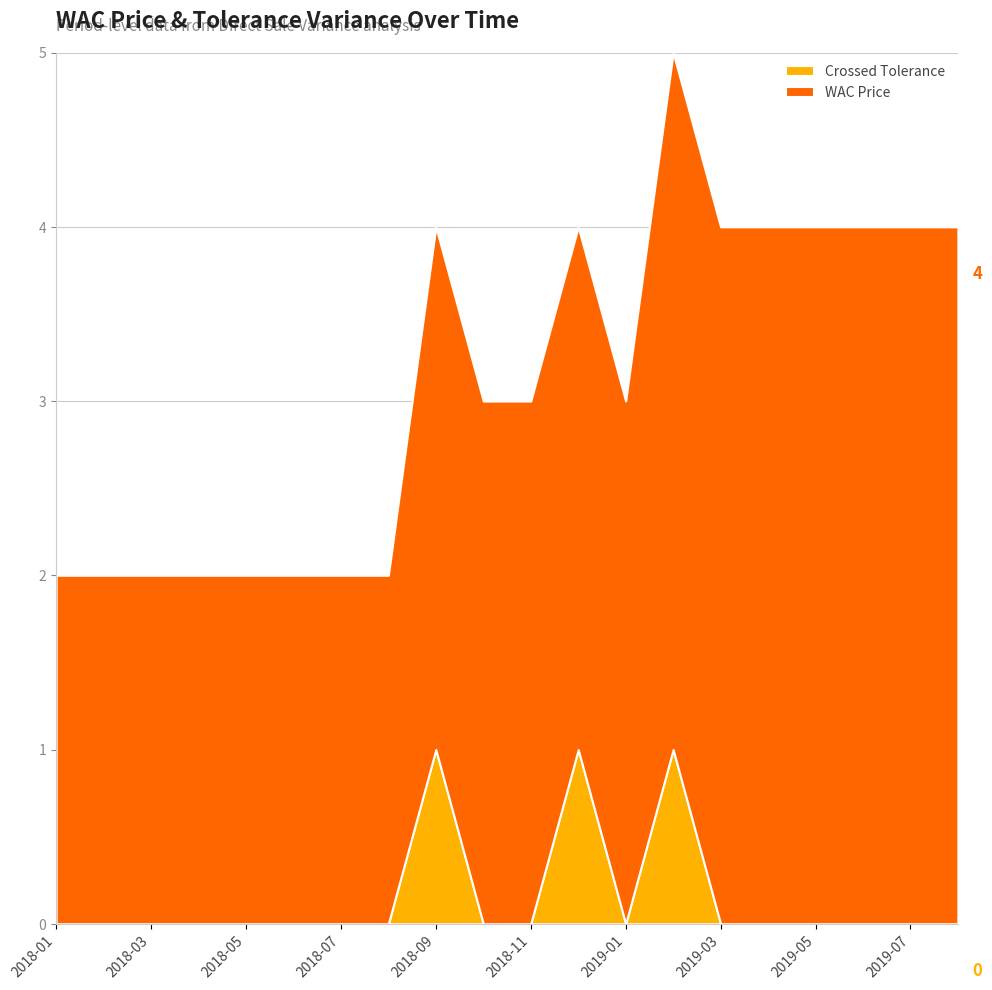

Reading left to right, what are all the values shown in this chart?

WAC Price: 2	2	2	2	2	2	2	2	3	3	3	3	3	4	4	4	4	4	4	4
Crossed Tolerance: 0	0	0	0	0	0	0	0	1	0	0	1	0	1	0	0	0	0	0	0